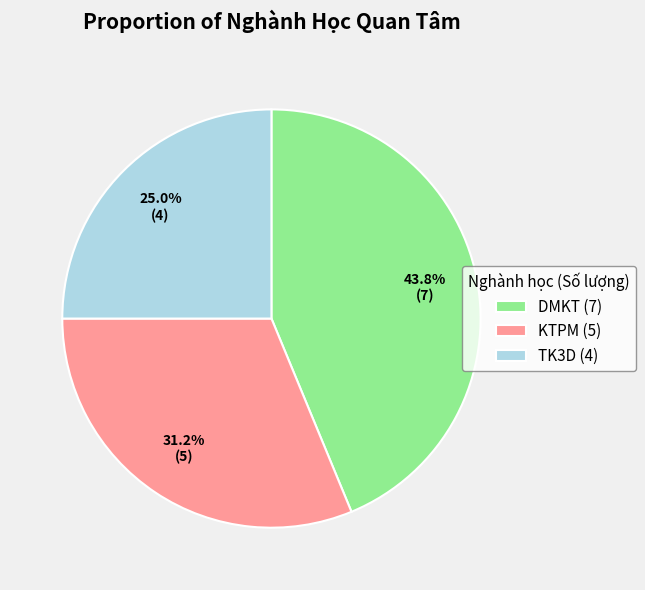

Count the number of slices in the pie.

3